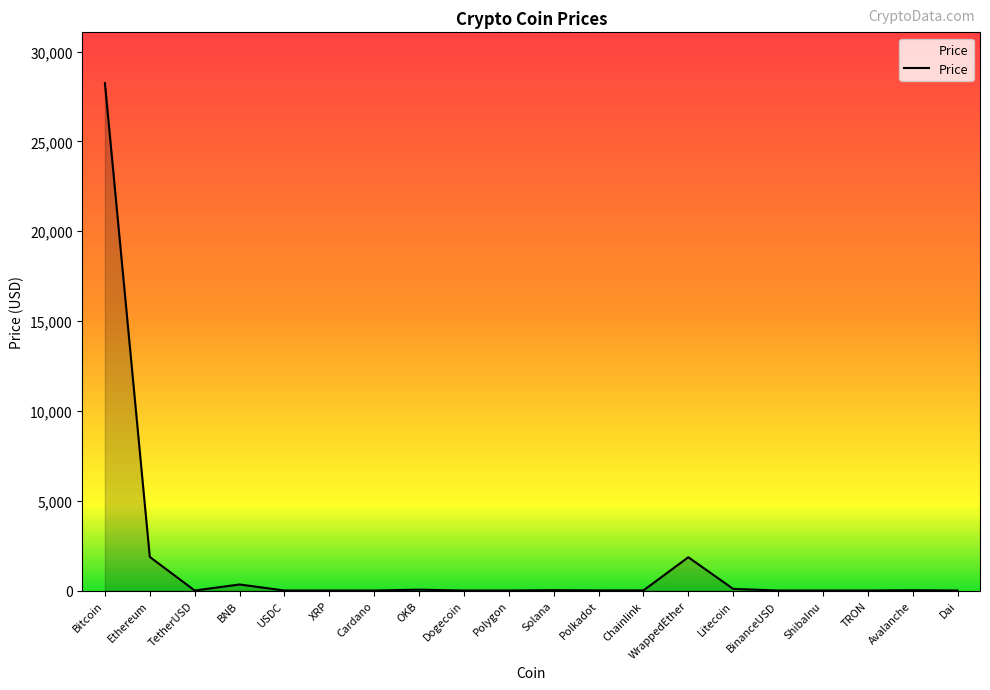

What is the difference between the maximum and minimum values?

28243.9